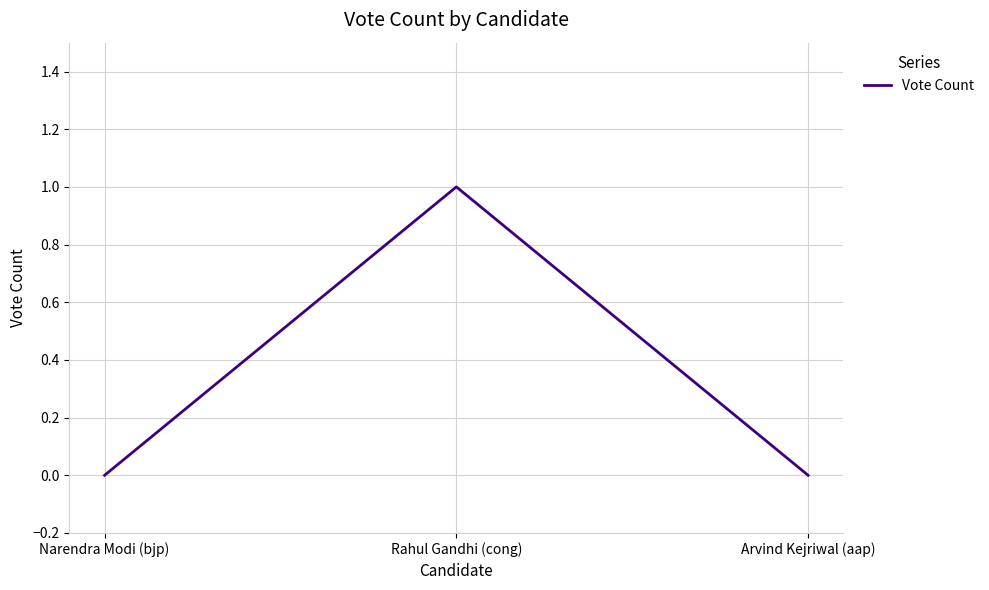

What is the difference between the maximum and minimum values?

1